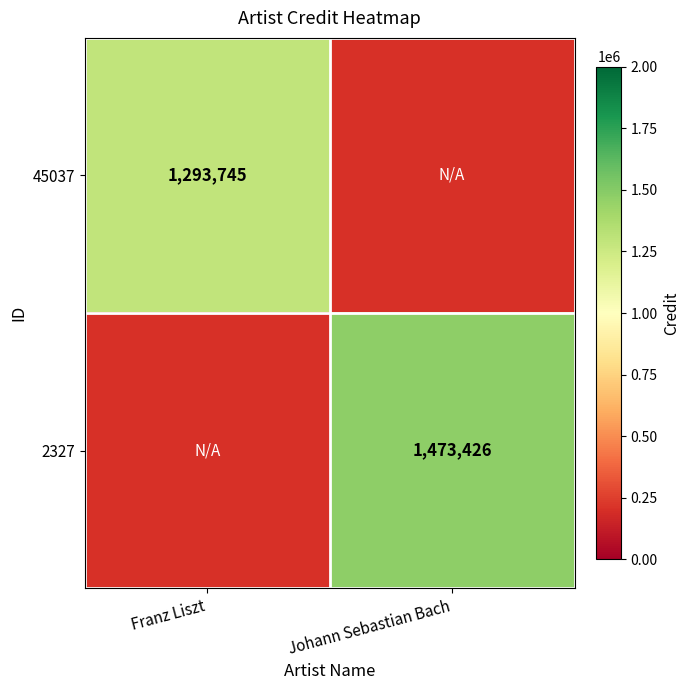

Is it true that 45037 equals 2061492 at Franz Liszt?

False